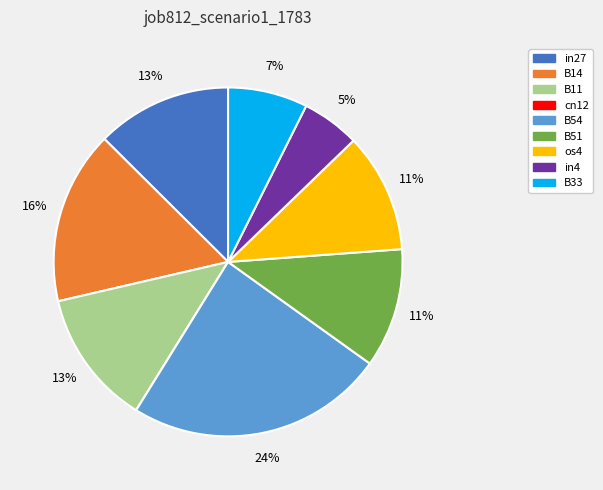

True or false: B11 accounts for 26% of the total.

False